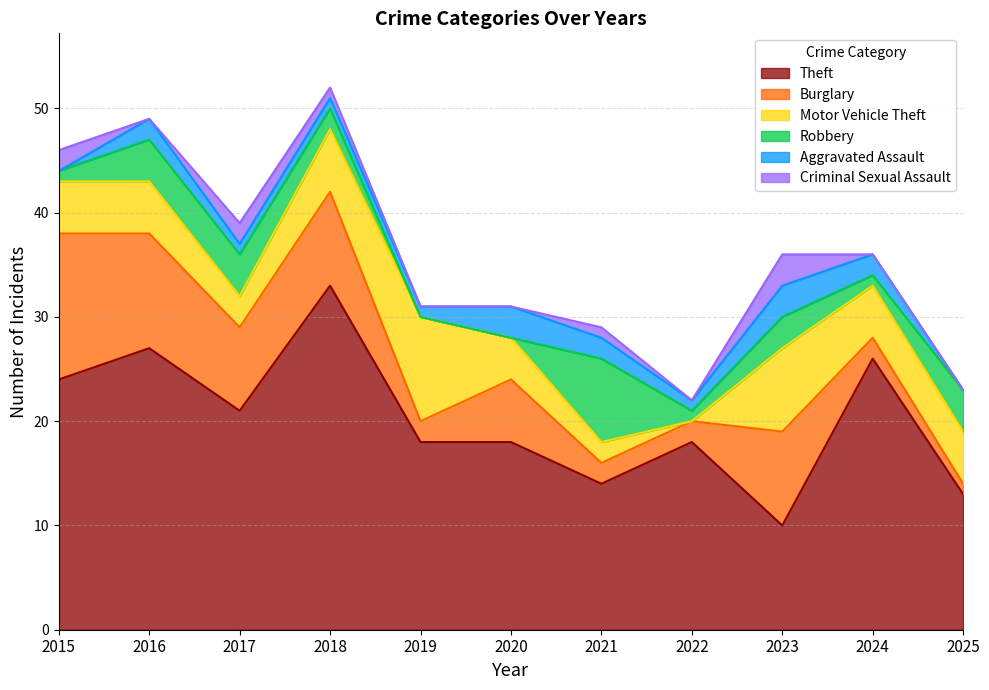

How many distinct data groups are displayed?

6